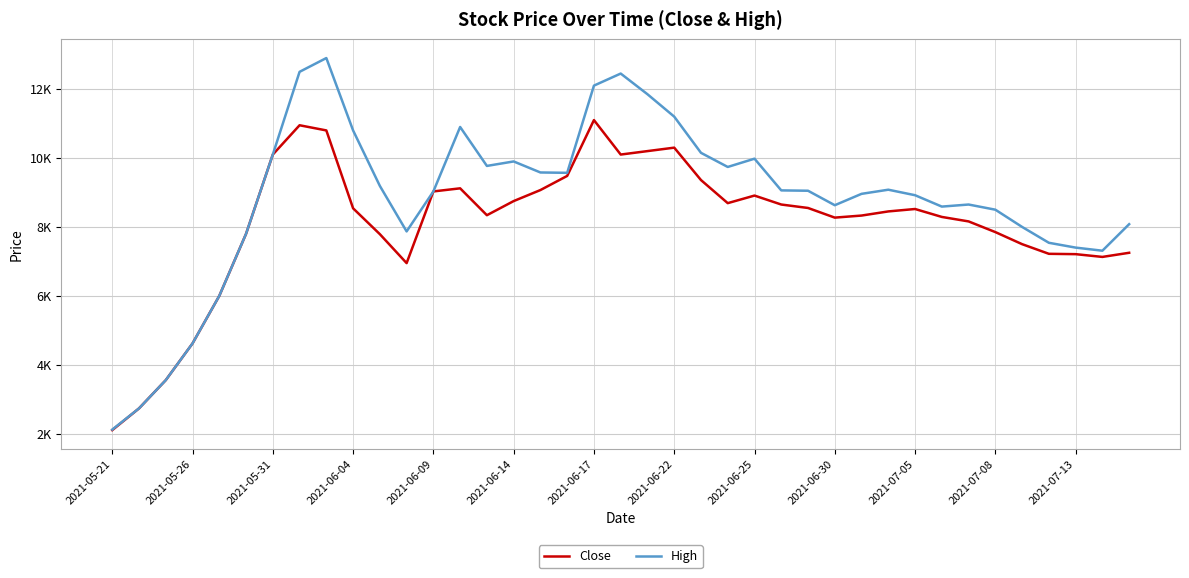

Where is High nearest to the value 7510?

35